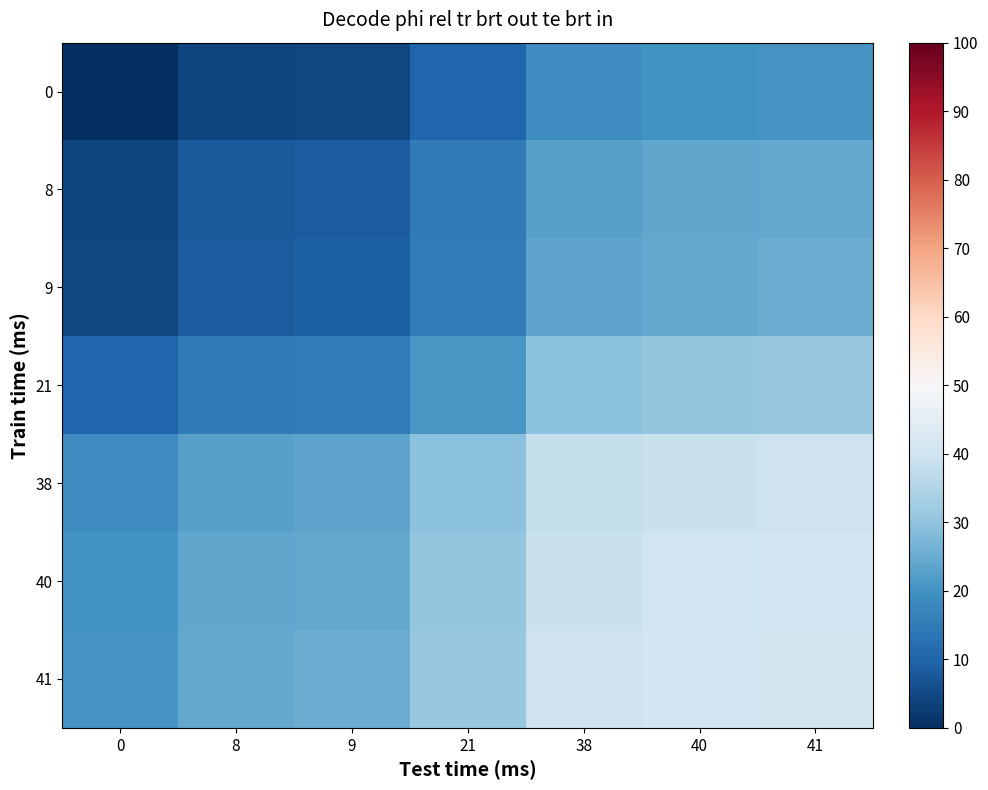

At how many categories does at least one series exceed 14?

7